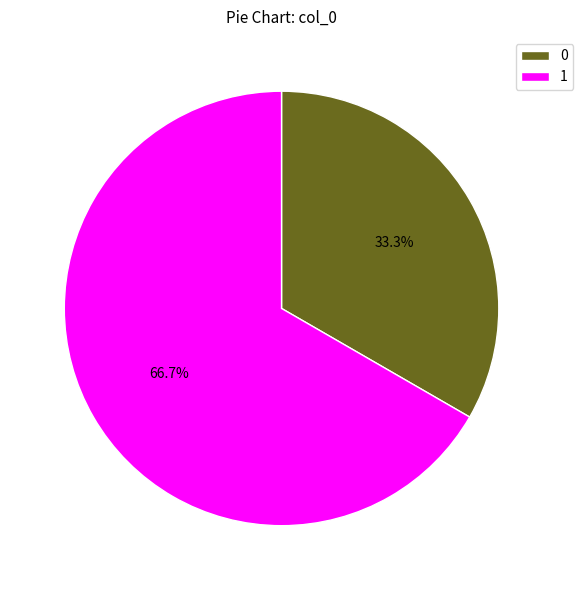

What is the largest slice in the pie chart?

1